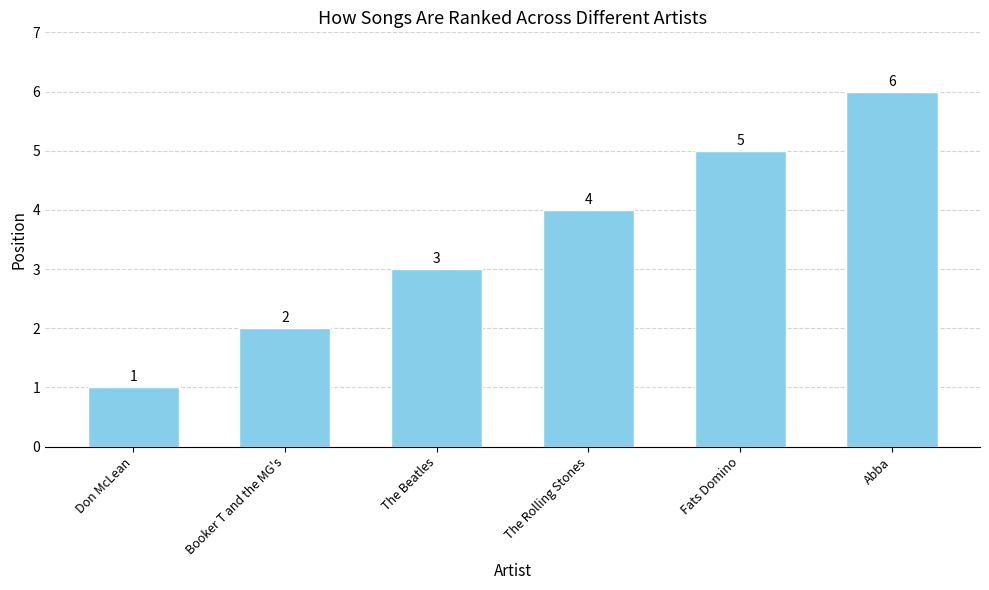

What is the ratio of the value at Abba to the value at The Beatles?

2.0